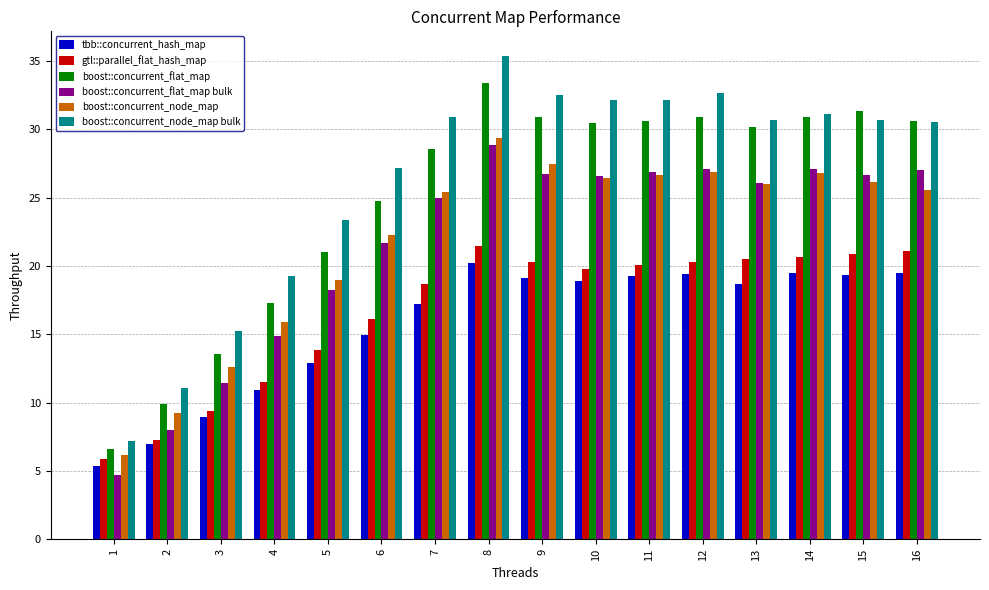

The value of boost::concurrent_flat_map at 9 is 30.9. True or false?

True